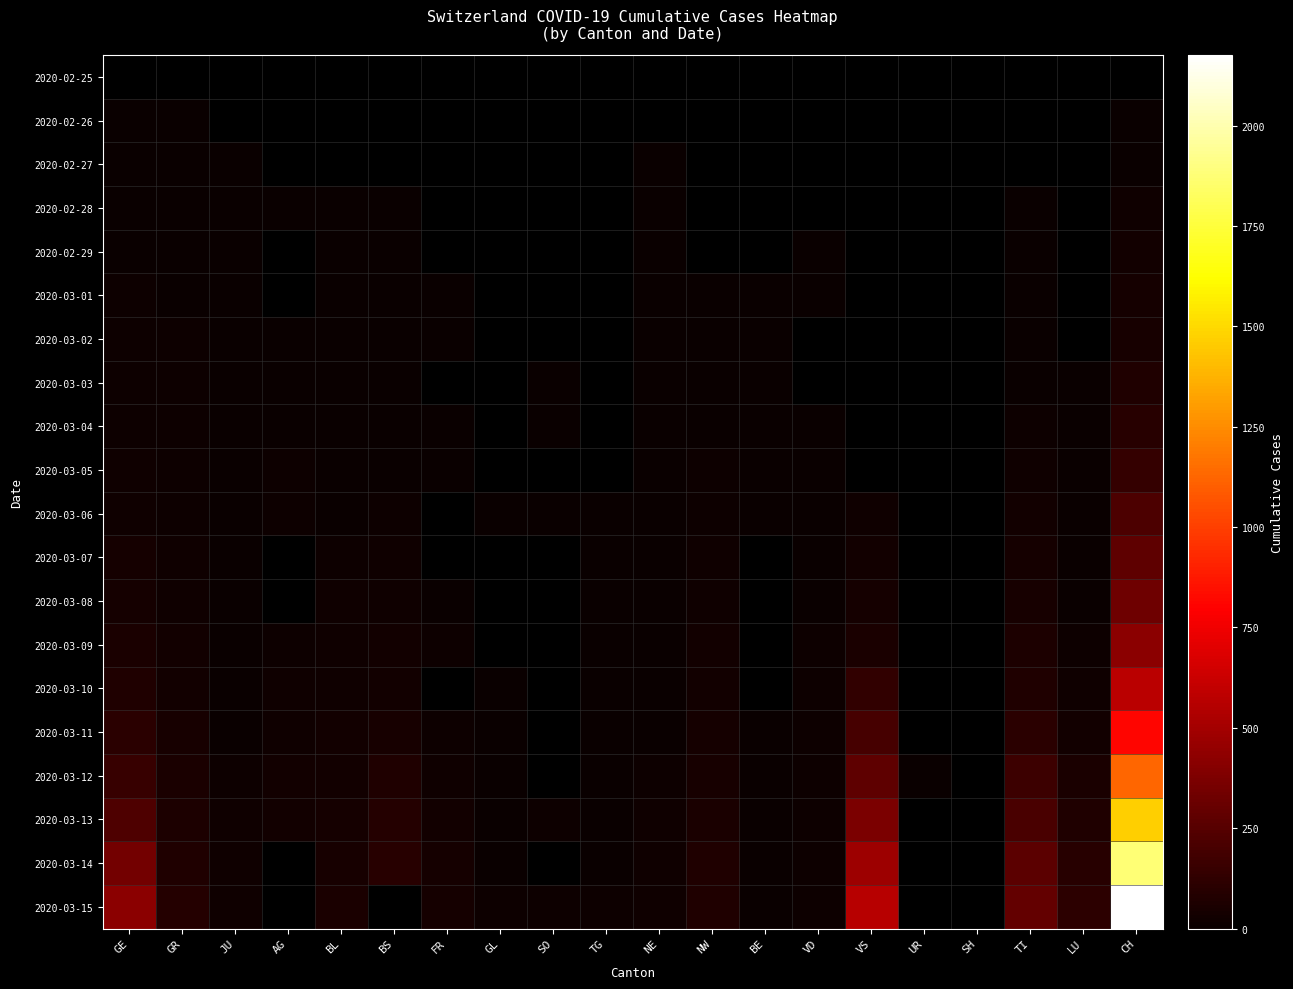

The 2020-03-13 series shows 370.0 at VS. True or false?

True